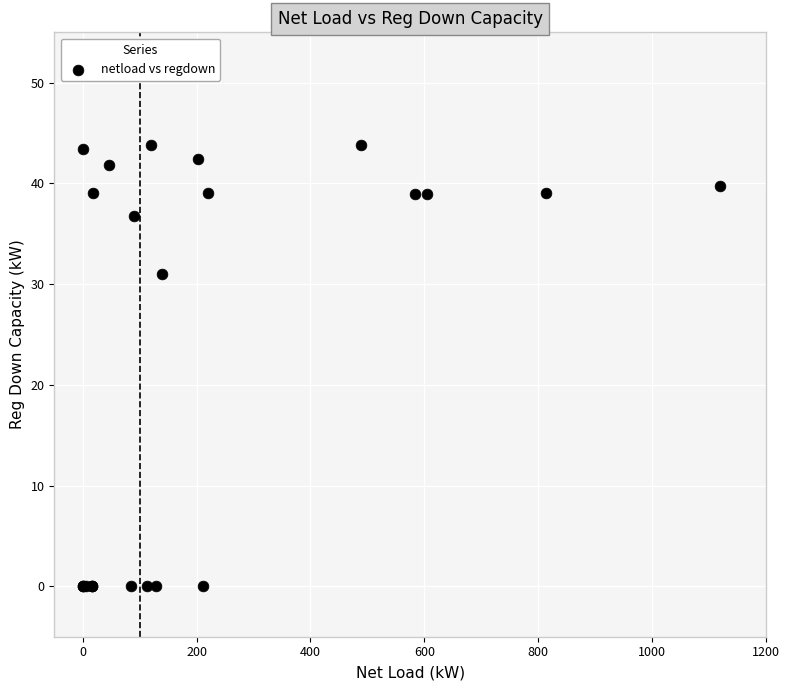

What Y value in the scatter plot is closest to 21?

31.0